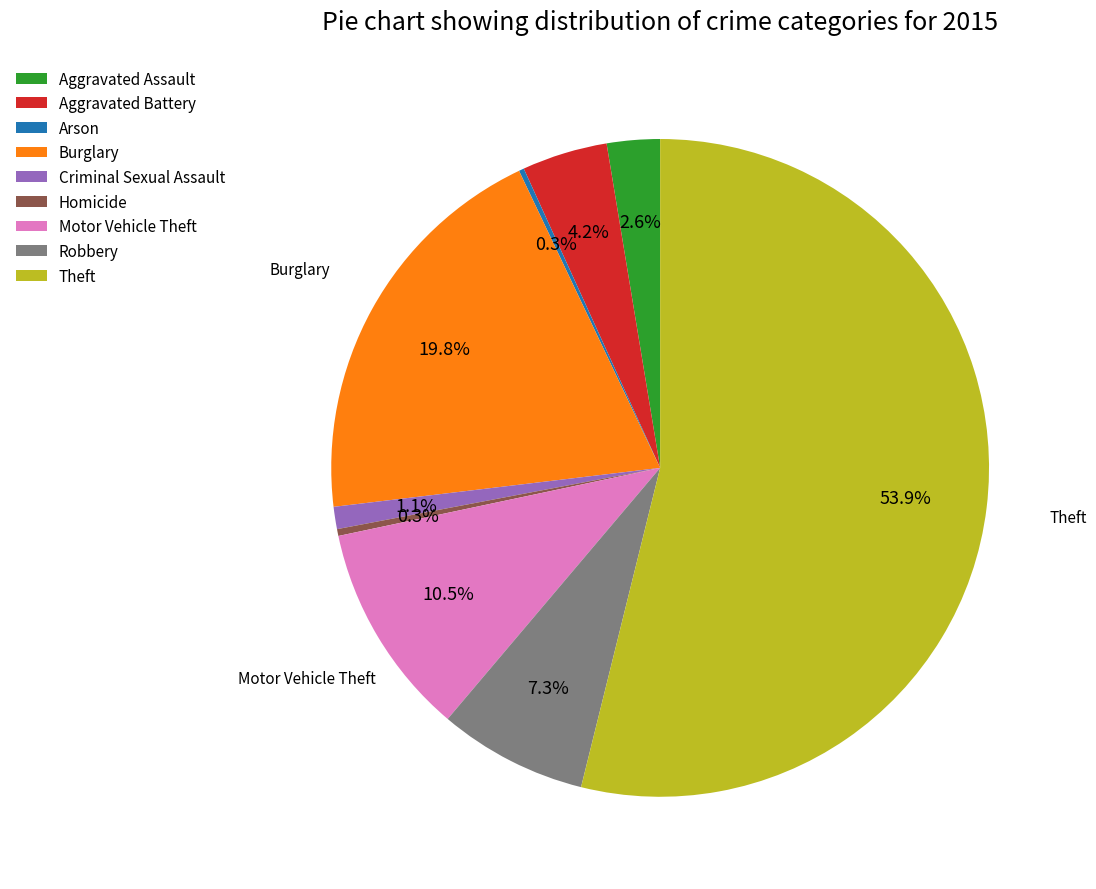

To the nearest percent, what percentage of the pie is Theft?

54%